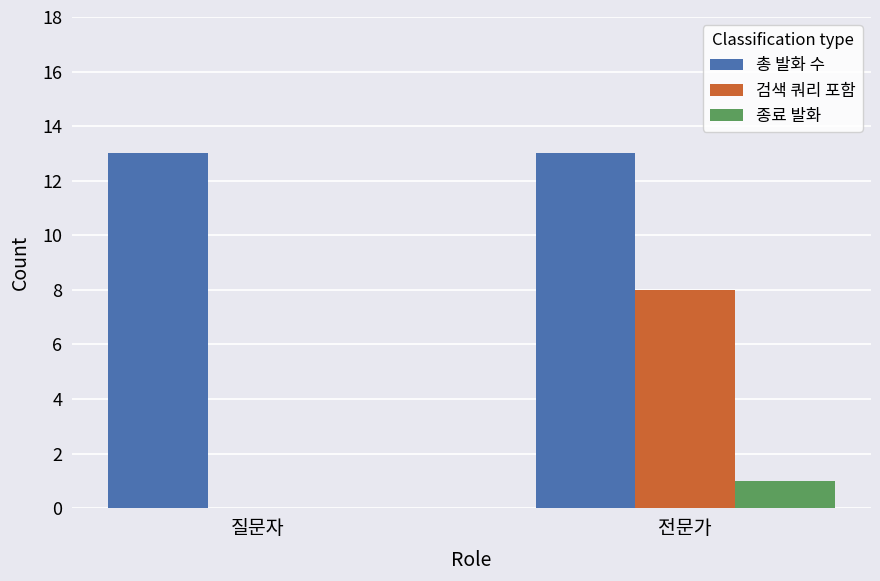

At which label is 검색 쿼리 포함 closest to 4?

질문자